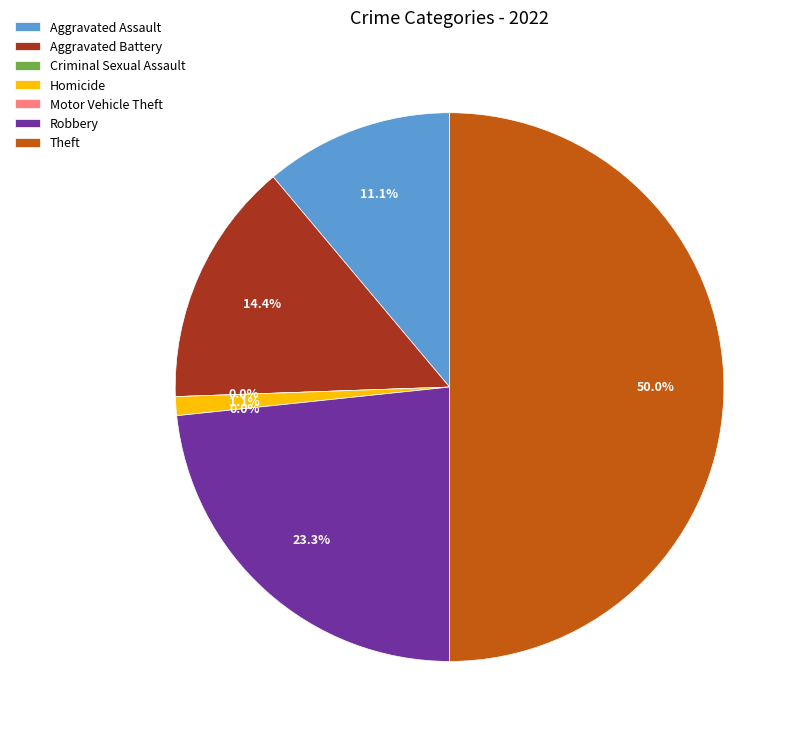

Which slice is the smallest?

Criminal Sexual Assault